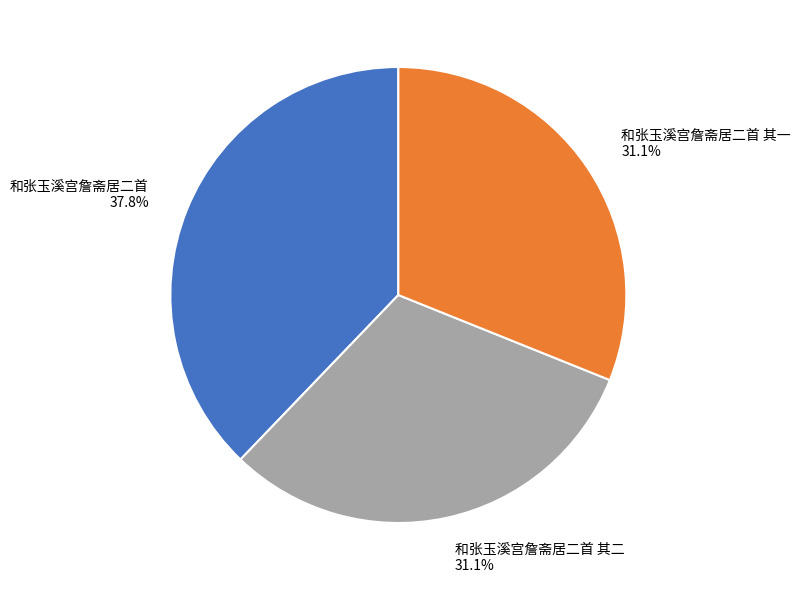

True or false: 和张玉溪宫詹斋居二首 其一 accounts for 31% of the total.

True